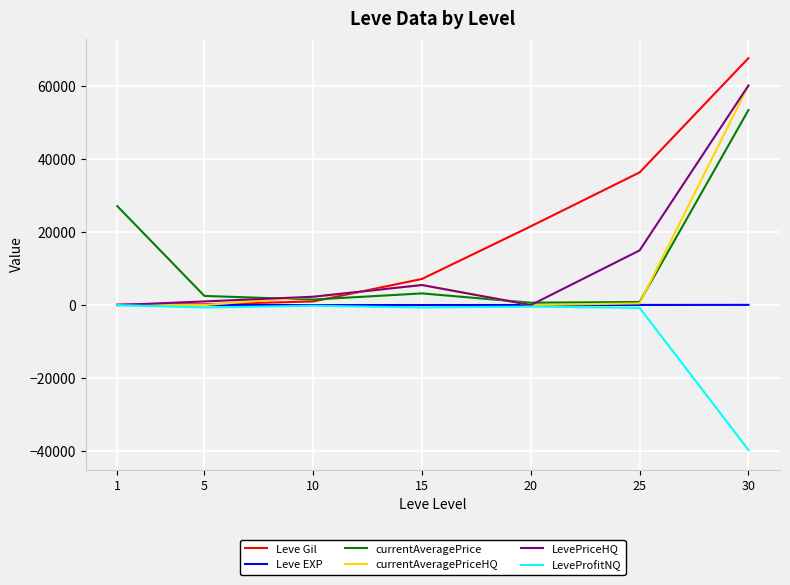

How many lines are shown in the chart?

6